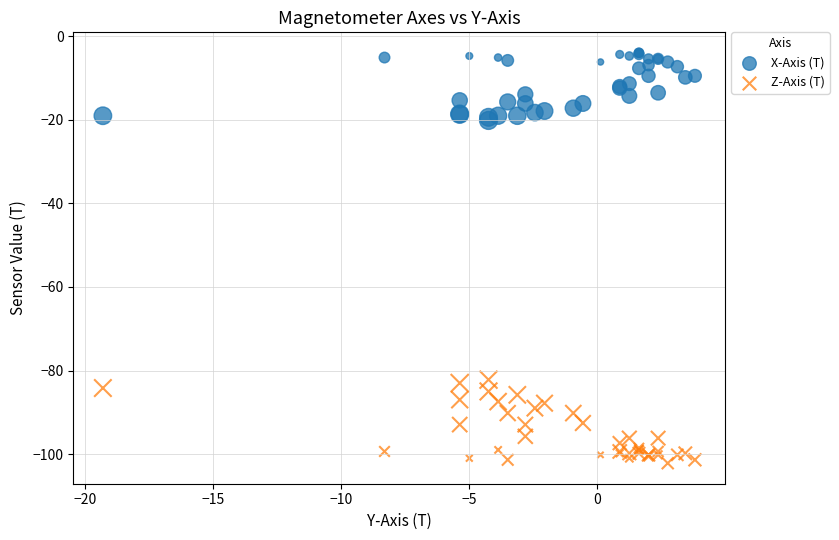

What are all the series names shown in the legend?

X-Axis (T), Z-Axis (T)